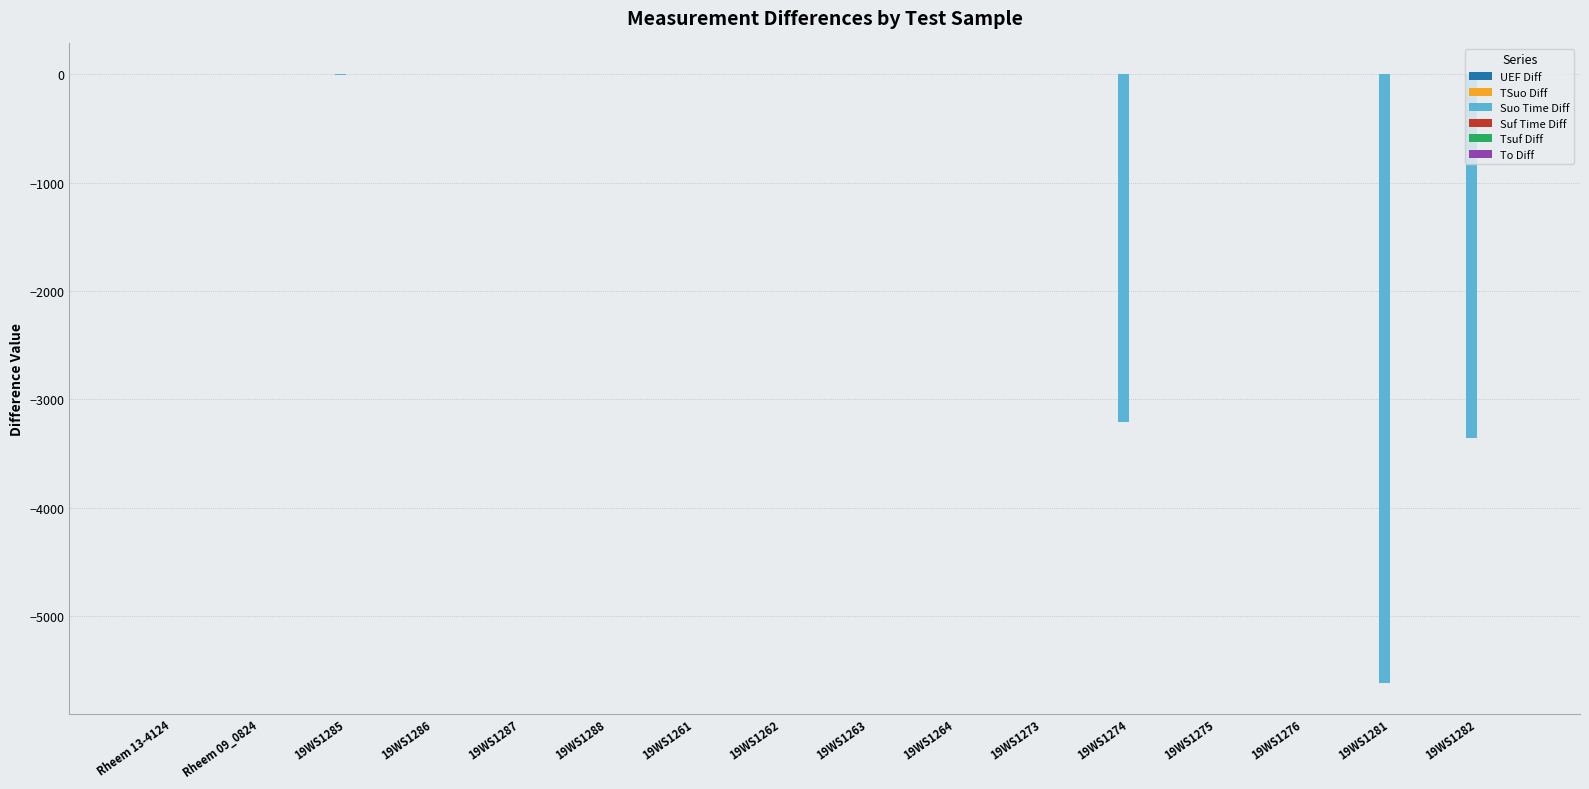

How many groups of bars are there?

16